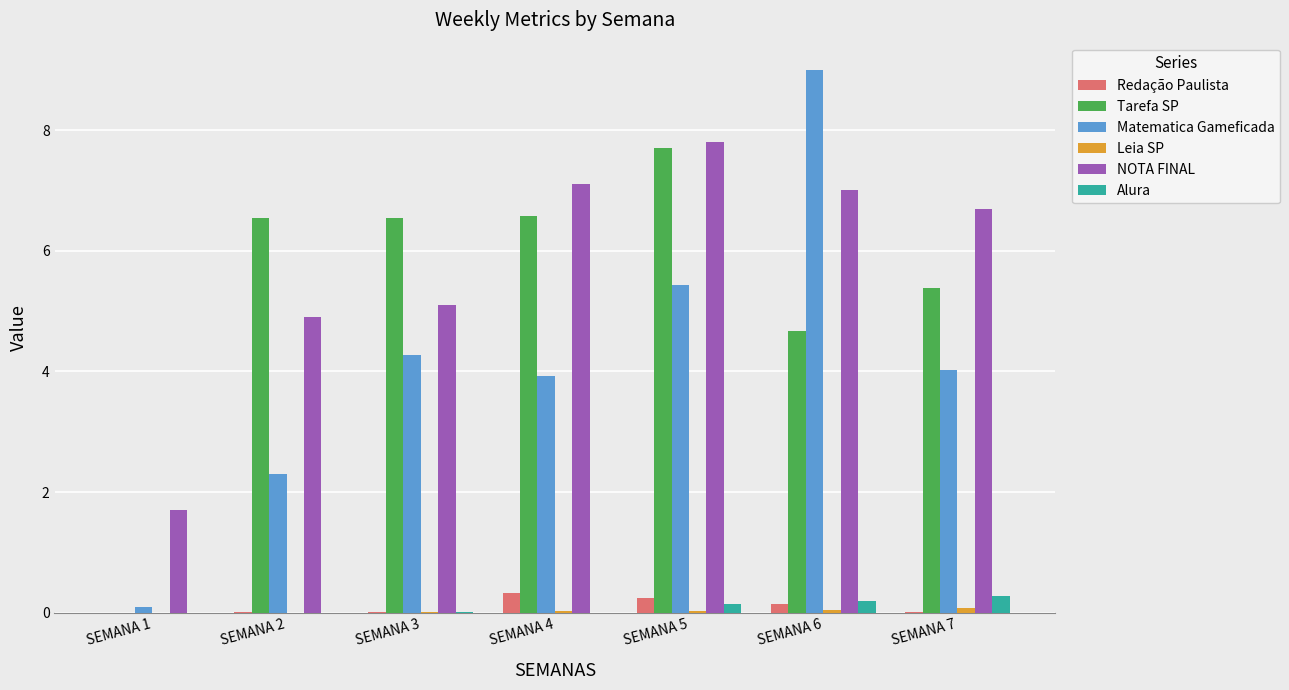

Which series changed the most between SEMANA 2 and SEMANA 4?

NOTA FINAL